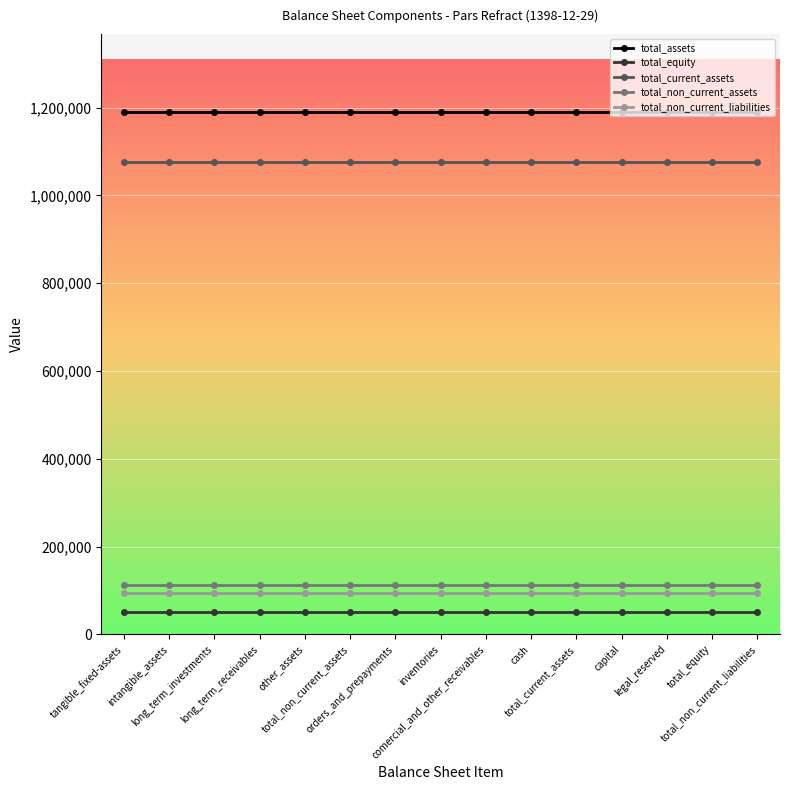

What are all the series names shown in the legend?

total_assets, total_equity, total_current_assets, total_non_current_assets, total_non_current_liabilities